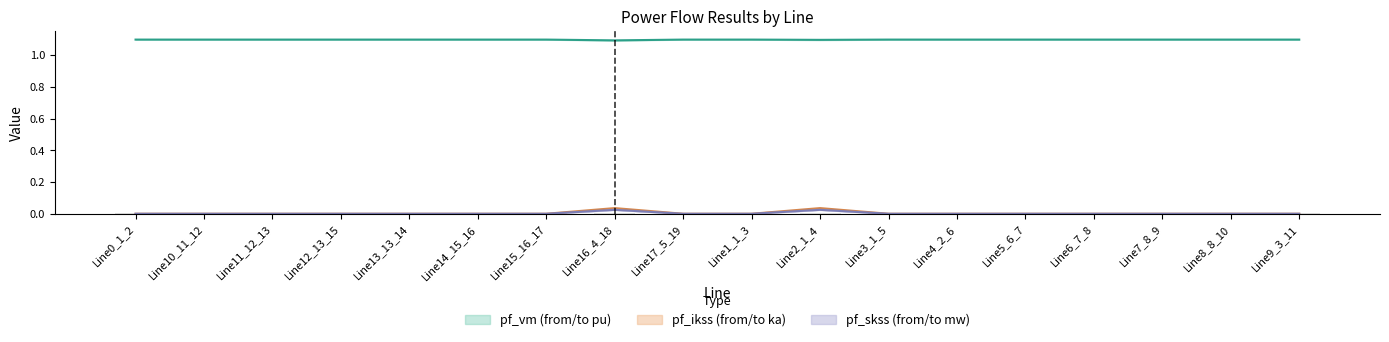

What is the difference between the highest and lowest values at Line16_4_18?

1.1